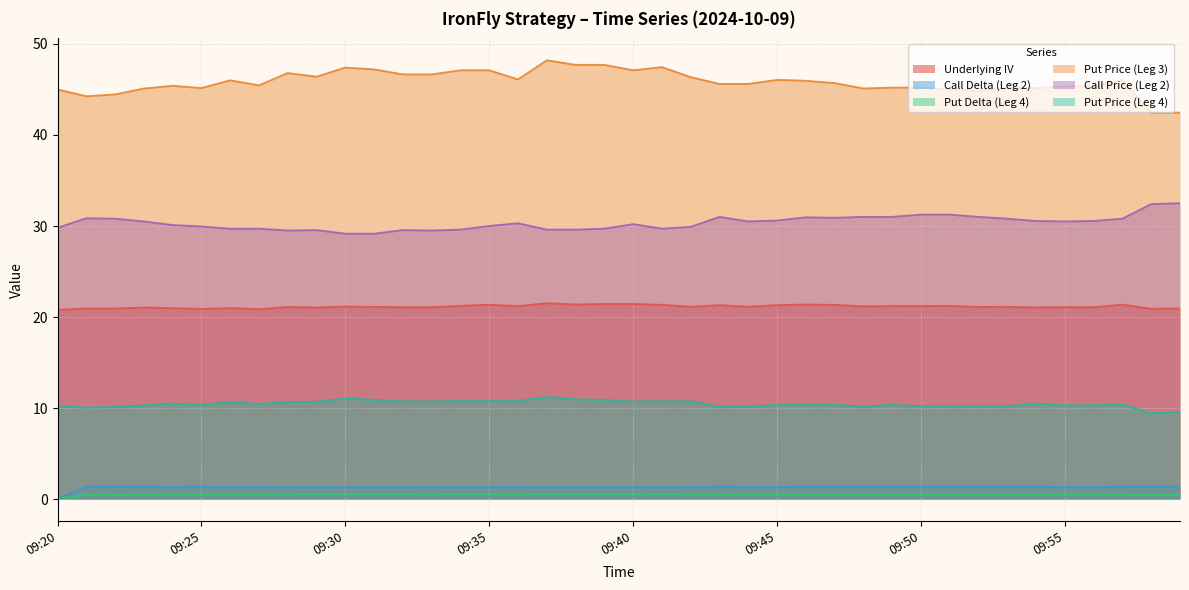

Does the chart have visible grid lines?

Yes